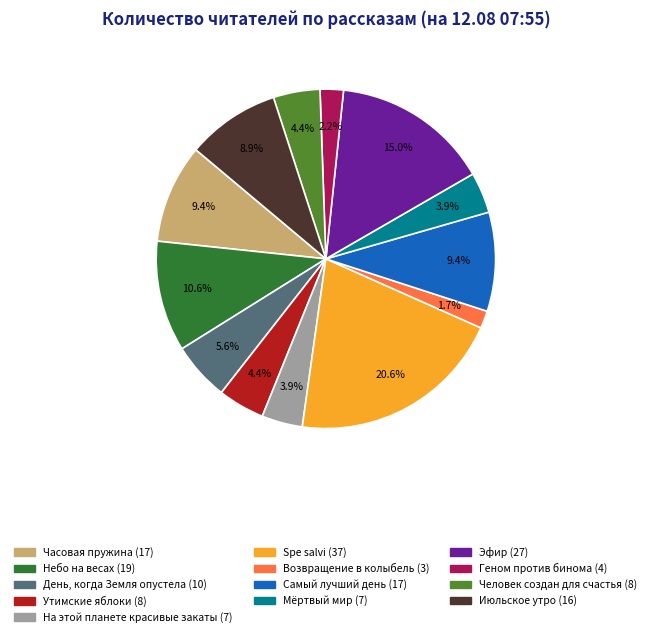

Is there a majority slice in this chart?

No